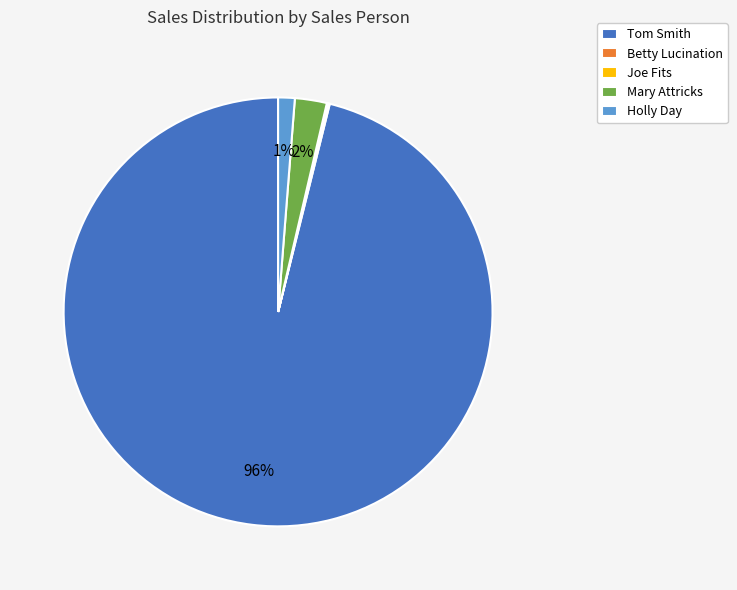

True or false: Mary Attricks accounts for 2% of the total.

True